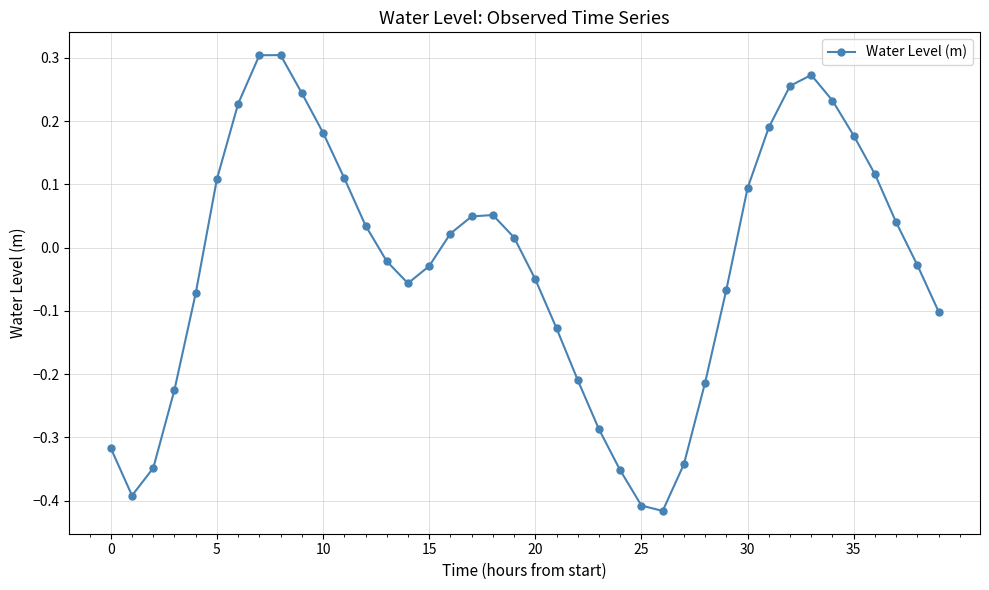

Does the chart have visible grid lines?

Yes